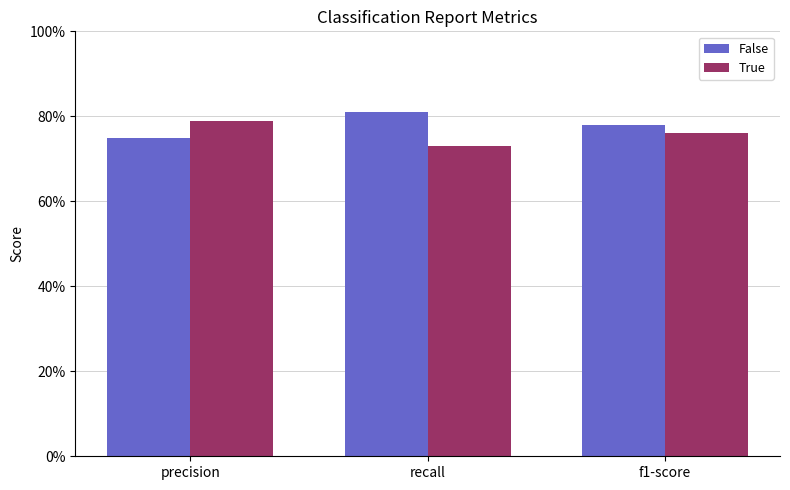

At which label does False reach its minimum?

precision